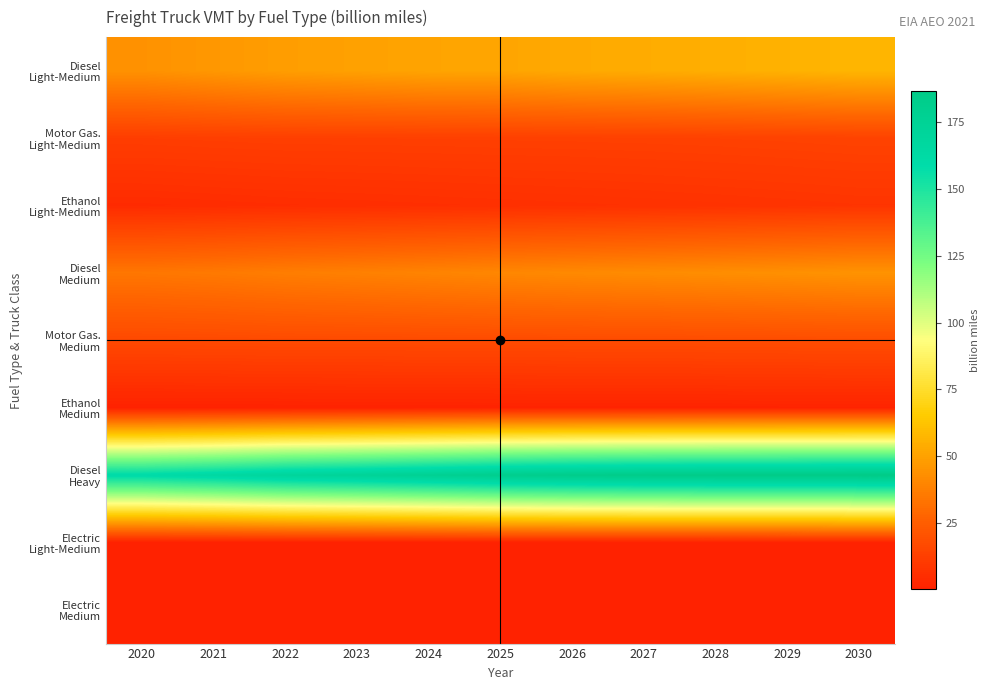

List the series in order of their peak value, lowest first.

Electric Medium, Electric Light-Medium, Ethanol Medium, Ethanol Light-Medium, Motor Gas. Light-Medium, Motor Gas. Medium, Diesel Medium, Diesel Light-Medium, Diesel Heavy